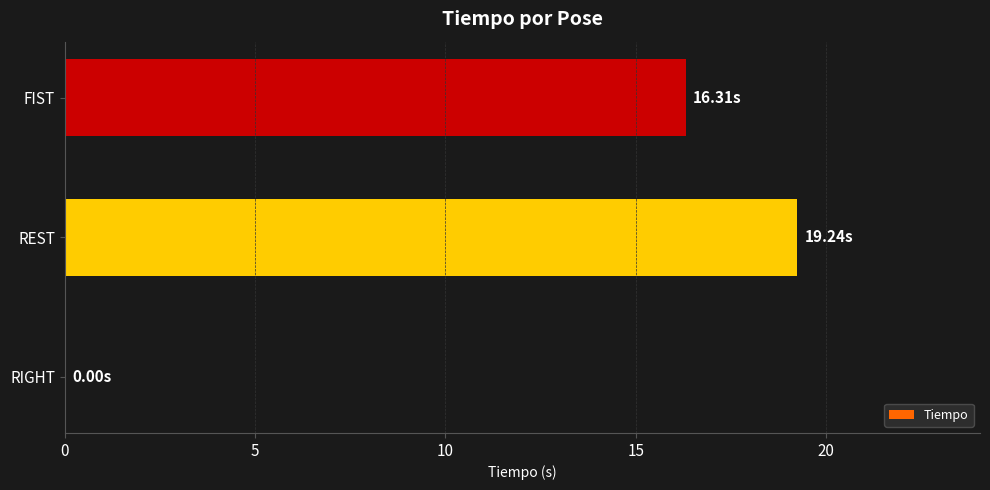

What is the sum of all values?

35.5